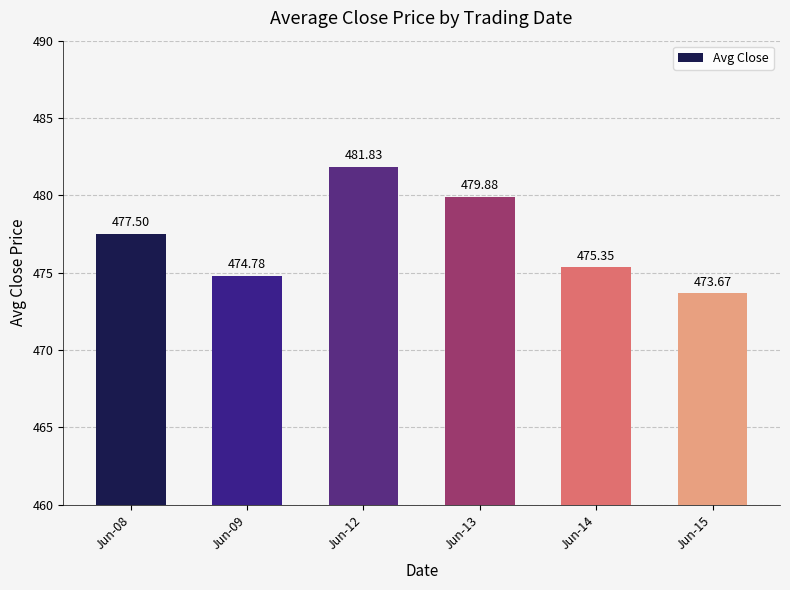

Approximately how many times larger is the value at Jun-12 compared to Jun-08?

1.0